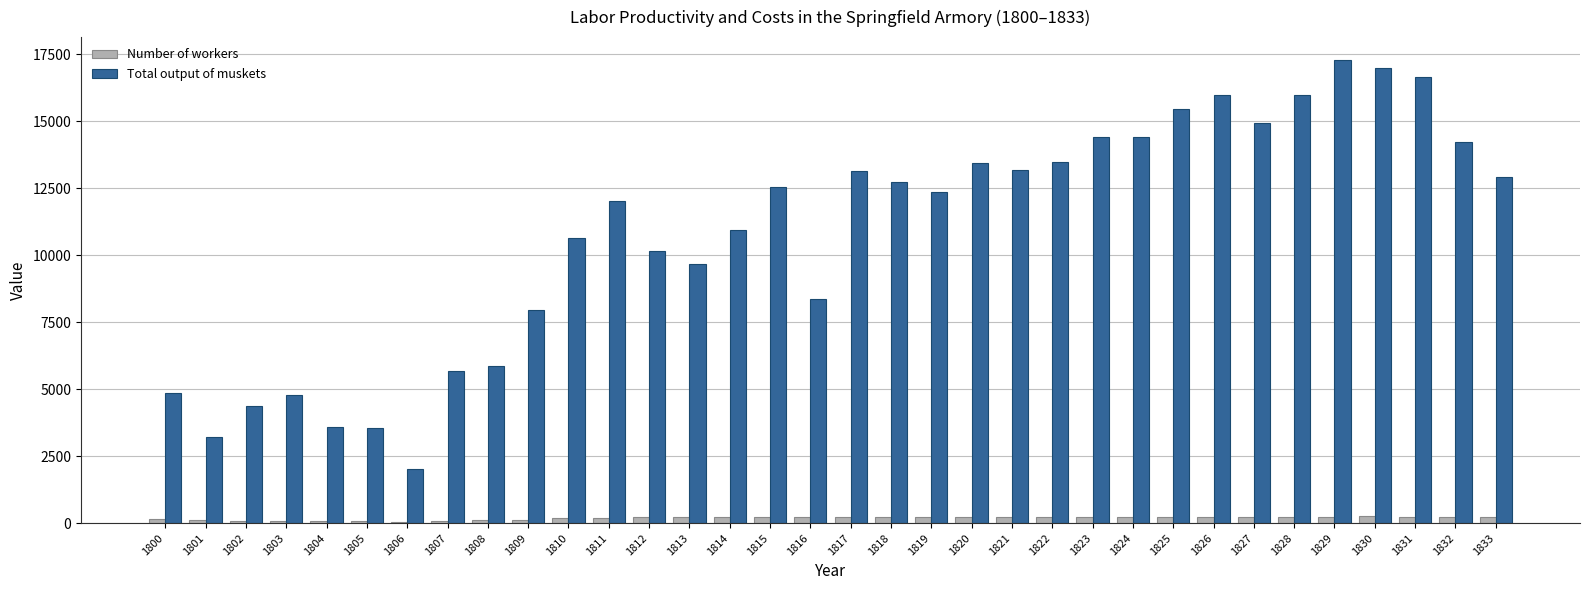

Which series changed the most between 1812 and 1816?

Total output of muskets